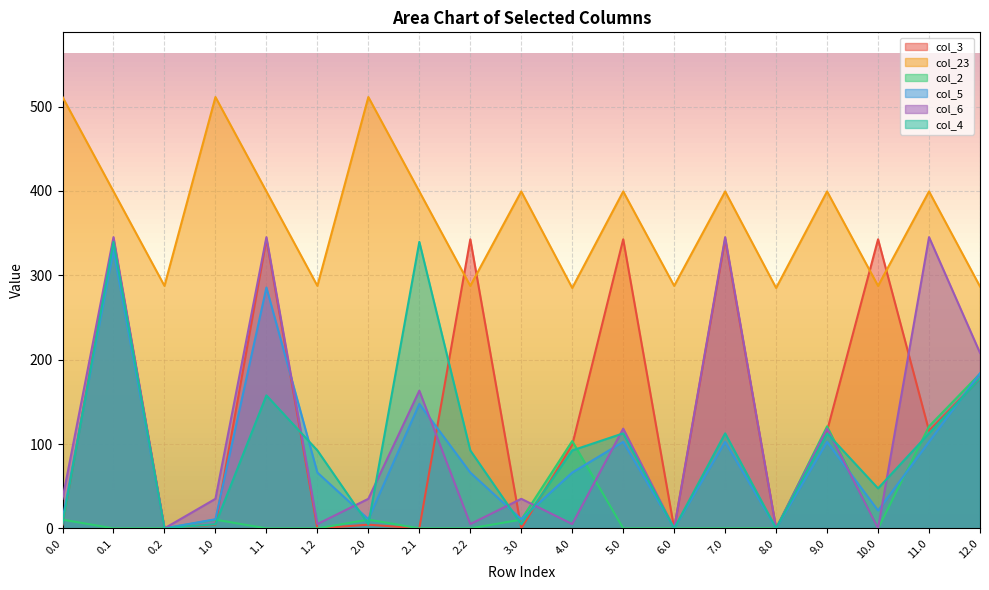

What is the difference between the maximum and minimum values in the col_23 series?

226.3